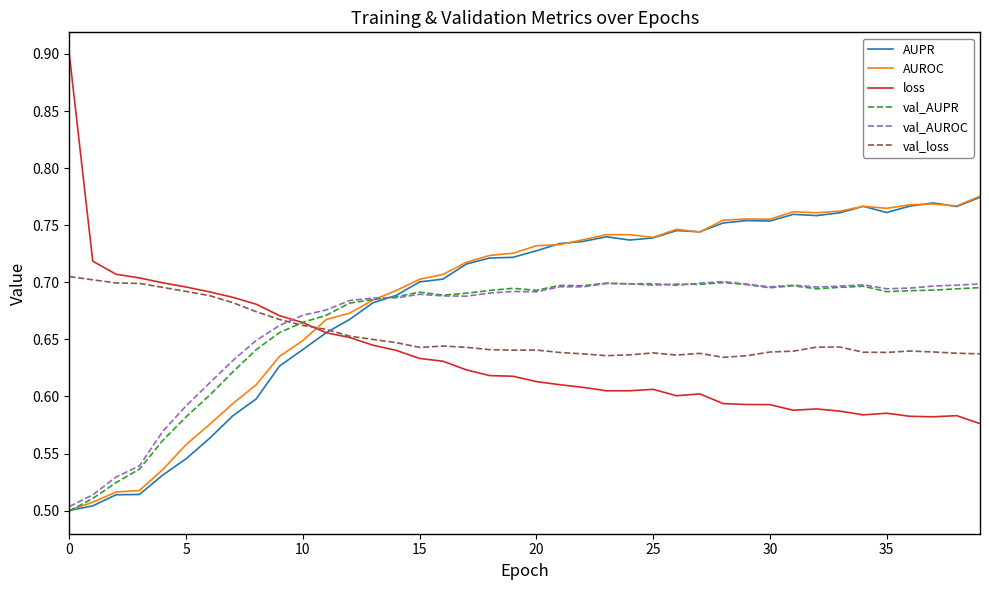

What are all the series names shown in the legend?

AUPR, AUROC, loss, val_AUPR, val_AUROC, val_loss